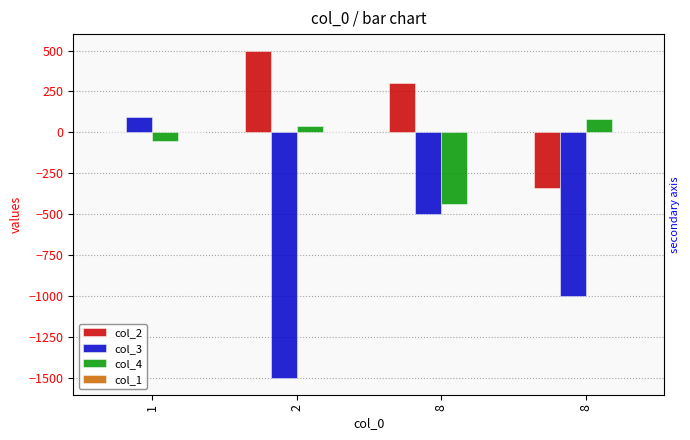

The value of col_4 at 8 is -433.6. True or false?

True